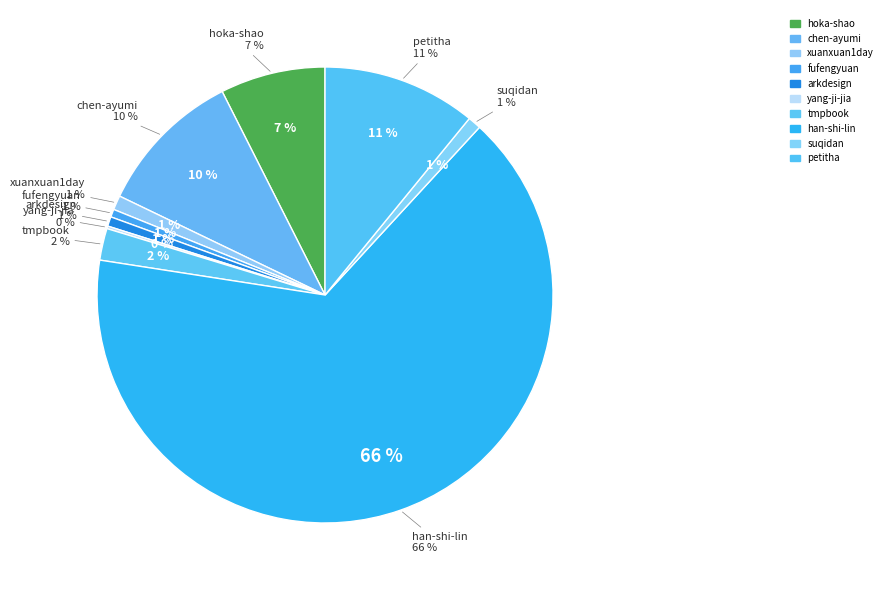

What is the total percentage of petitha and chen-ayumi?

21.3%